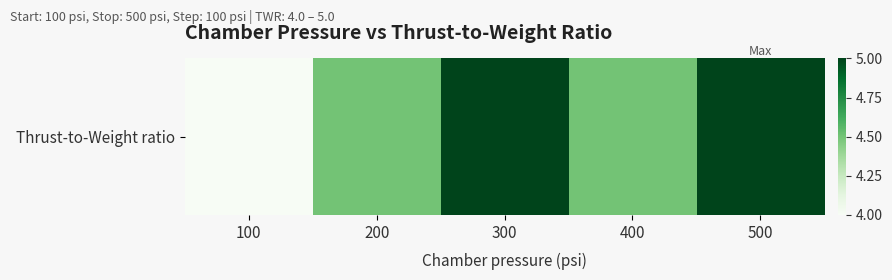

What is the change in value from 400 to 500?

+0.5